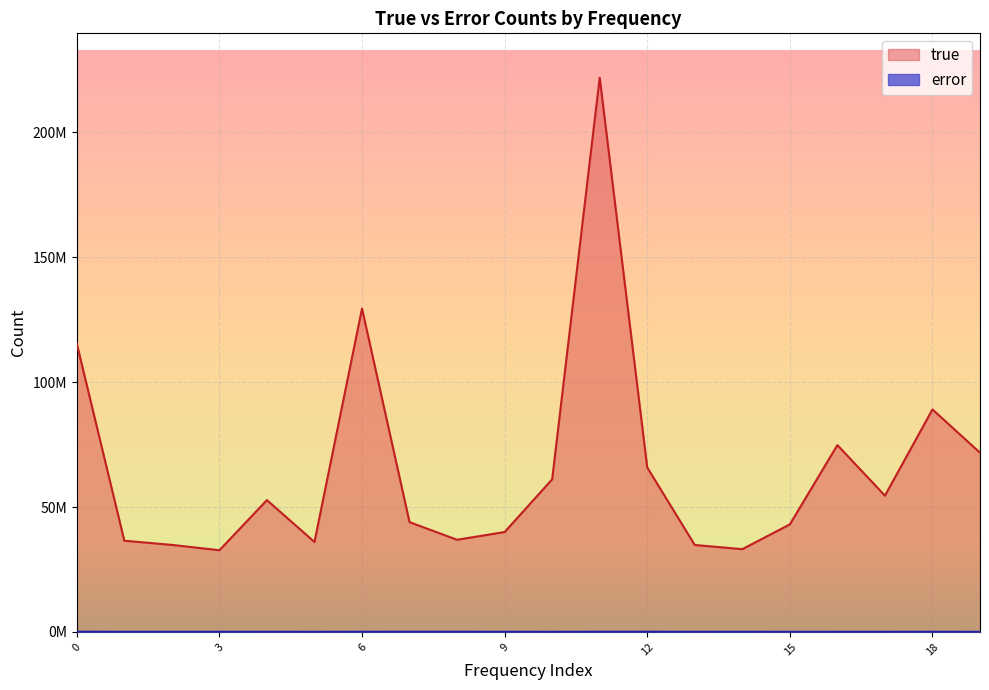

Does the chart display data point markers on the line(s)?

No